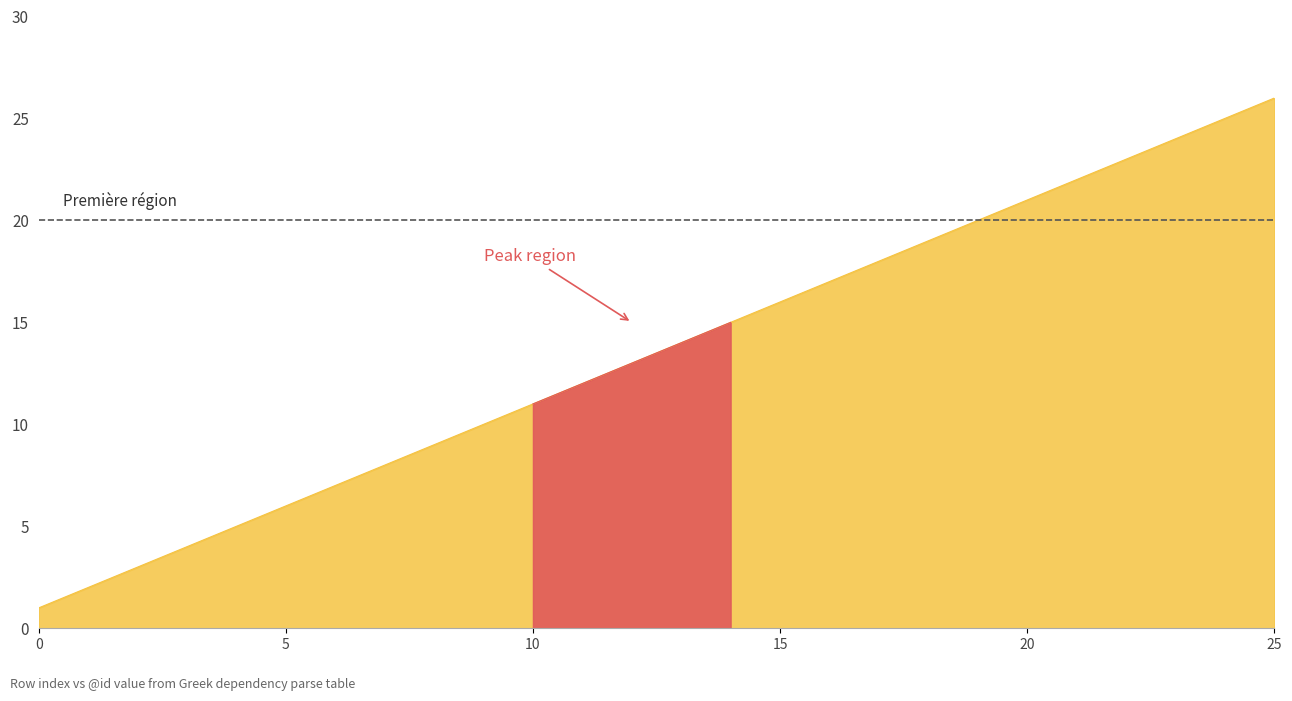

How many values are below 14?

13